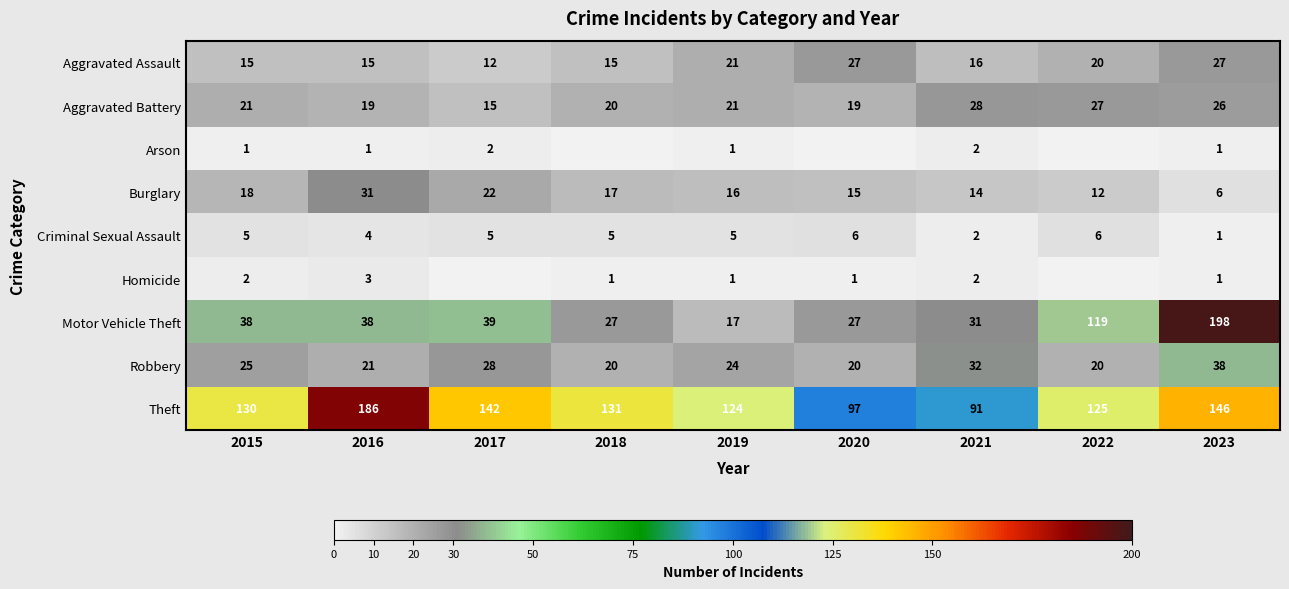

At 2016, list the series in order from largest to smallest.

Theft, Motor Vehicle Theft, Burglary, Robbery, Aggravated Battery, Aggravated Assault, Criminal Sexual Assault, Homicide, Arson